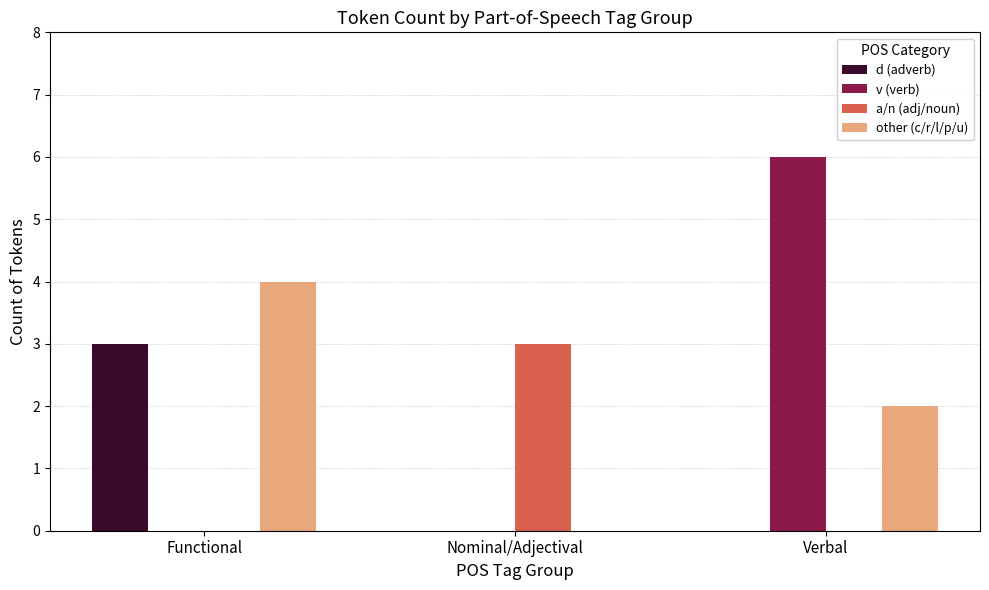

Which series changed the most between Functional and Nominal/Adjectival?

other (c/r/l/p/u)